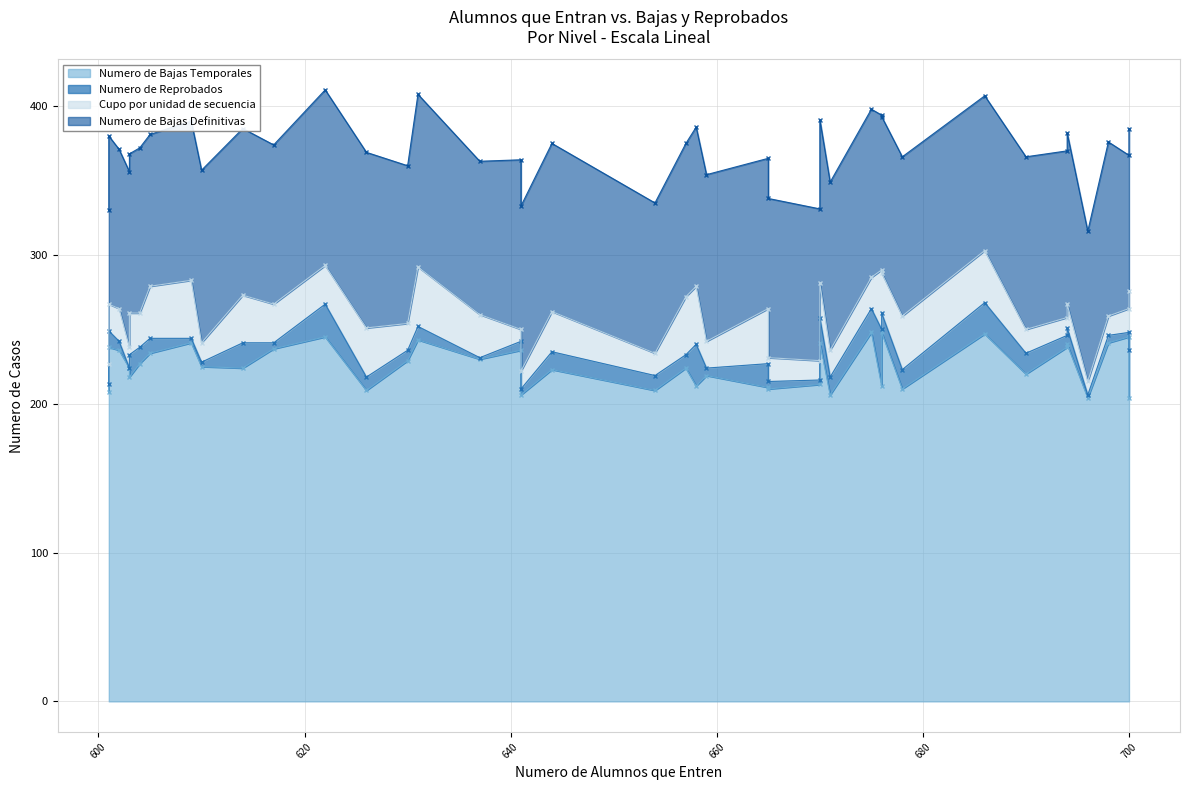

True or false: Cupo por unidad de secuencia has a value of 35 at 7.

True